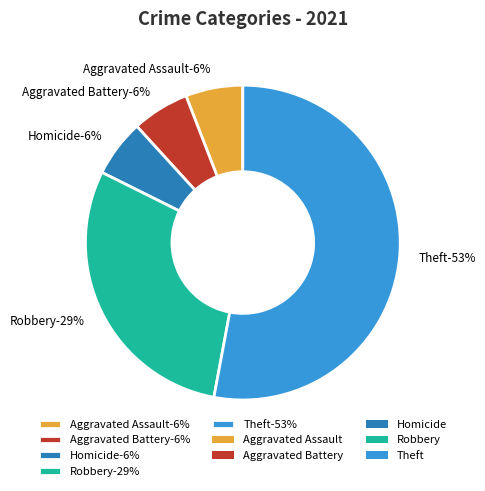

Do Homicide and Robbery together represent more than half of the pie?

No